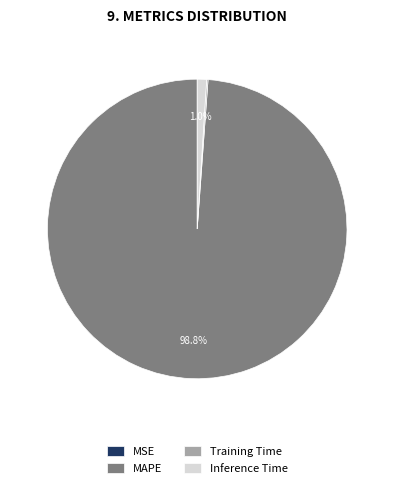

How much of the chart is everything except Inference Time?

99.0%